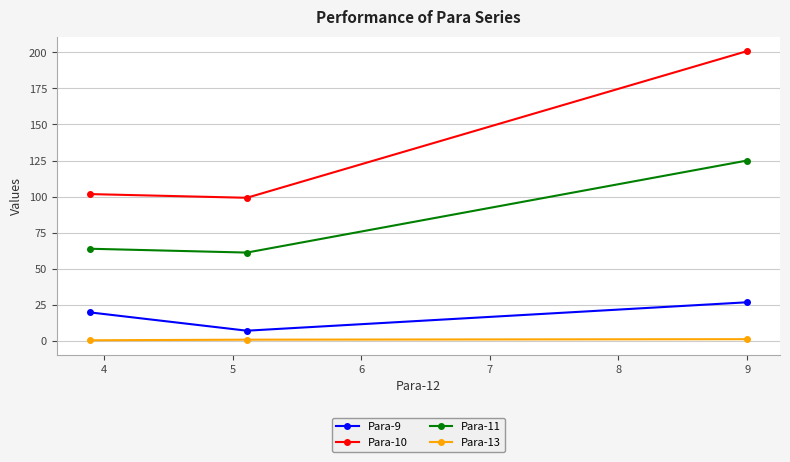

List the series in order of their peak value, lowest first.

Para-13, Para-9, Para-11, Para-10